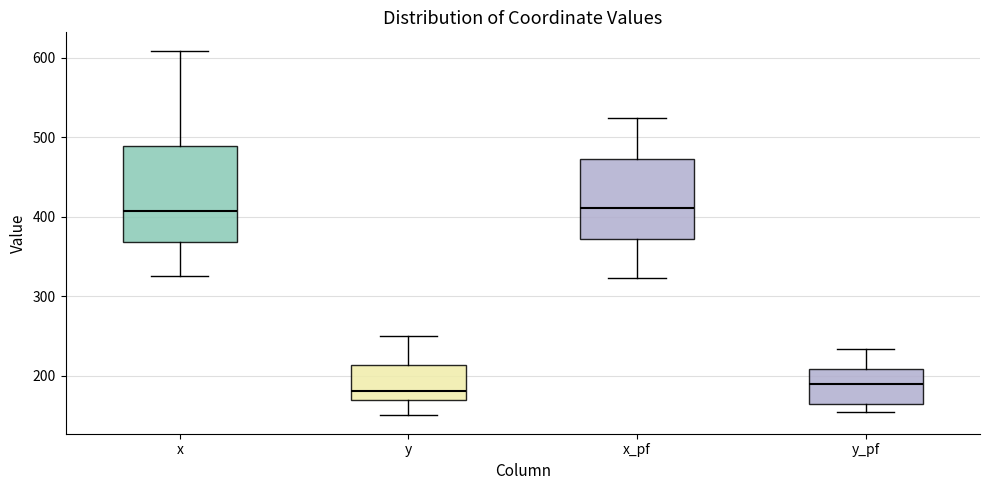

Reading left to right, read every box against the y-axis: the position of its median line, the range the box covers, and the ends of its whiskers. The values are not printed on the chart, so give them approximately, as read against the axis.

x: median 410, box 370 to 490, whiskers 330 to 610
y: median 180, box 170 to 210, whiskers 150 to 250
x_pf: median 410, box 370 to 470, whiskers 320 to 520
y_pf: median 190, box 160 to 210, whiskers 150 to 230